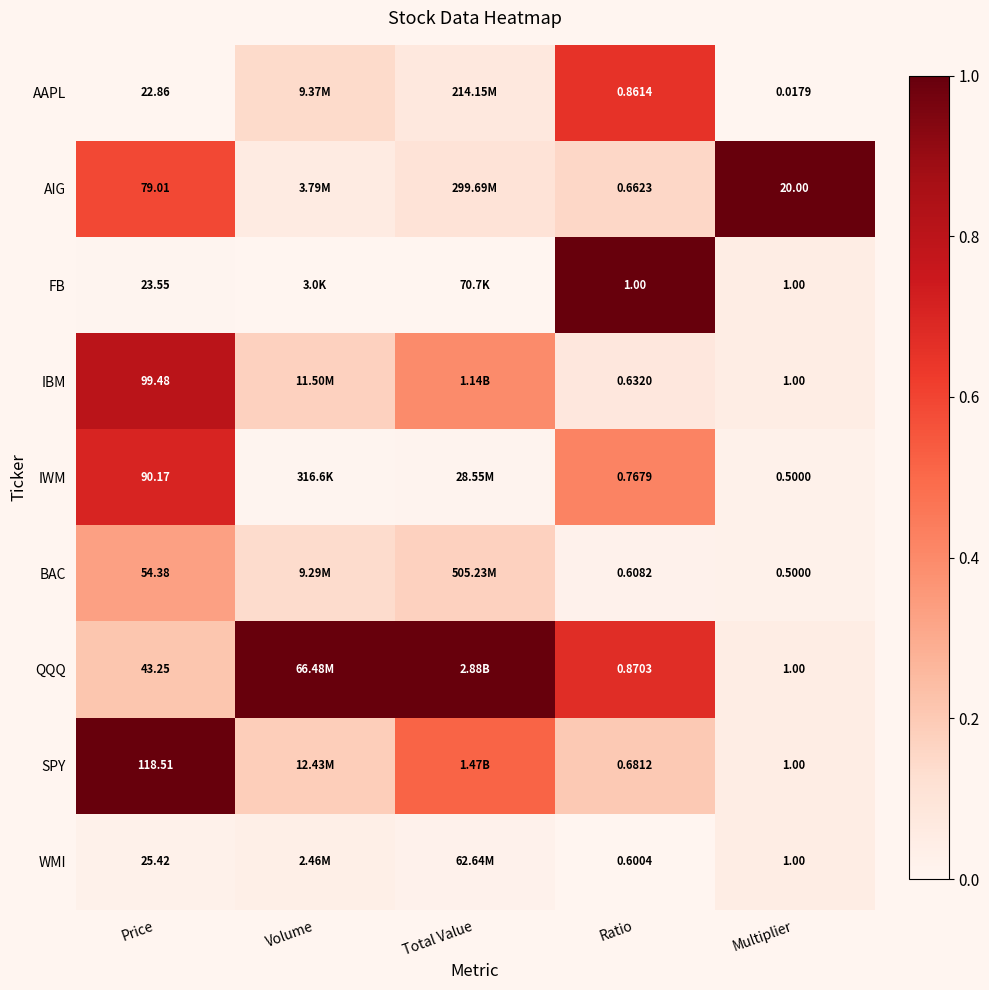

Count the number of categories in the chart.

5